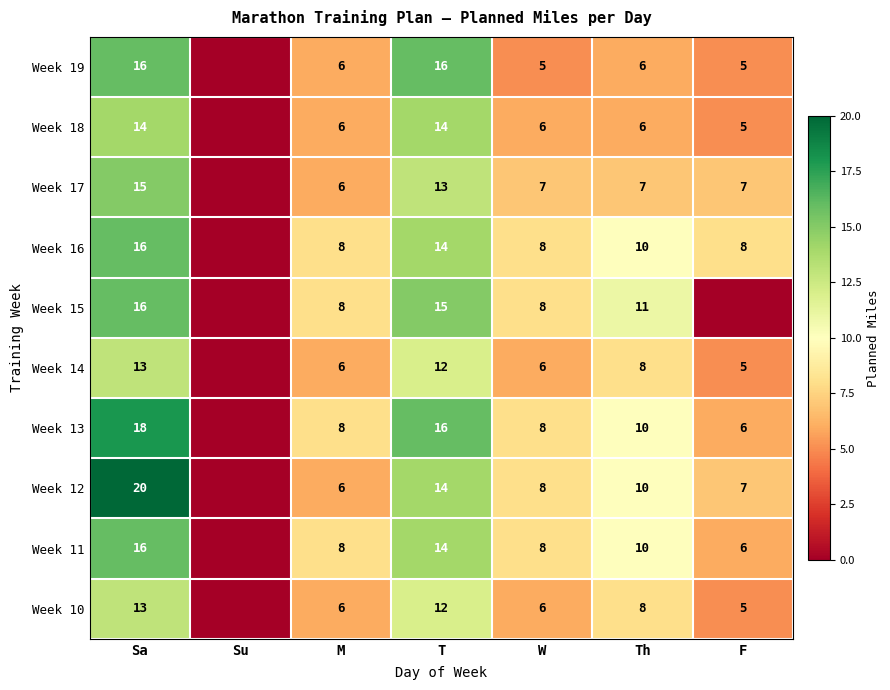

The value of Week 11 at M is 14. True or false?

False